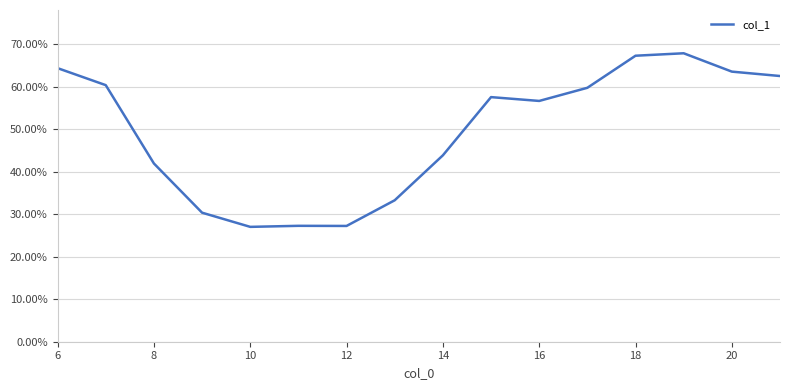

What is the difference between the maximum and minimum values?

40.8